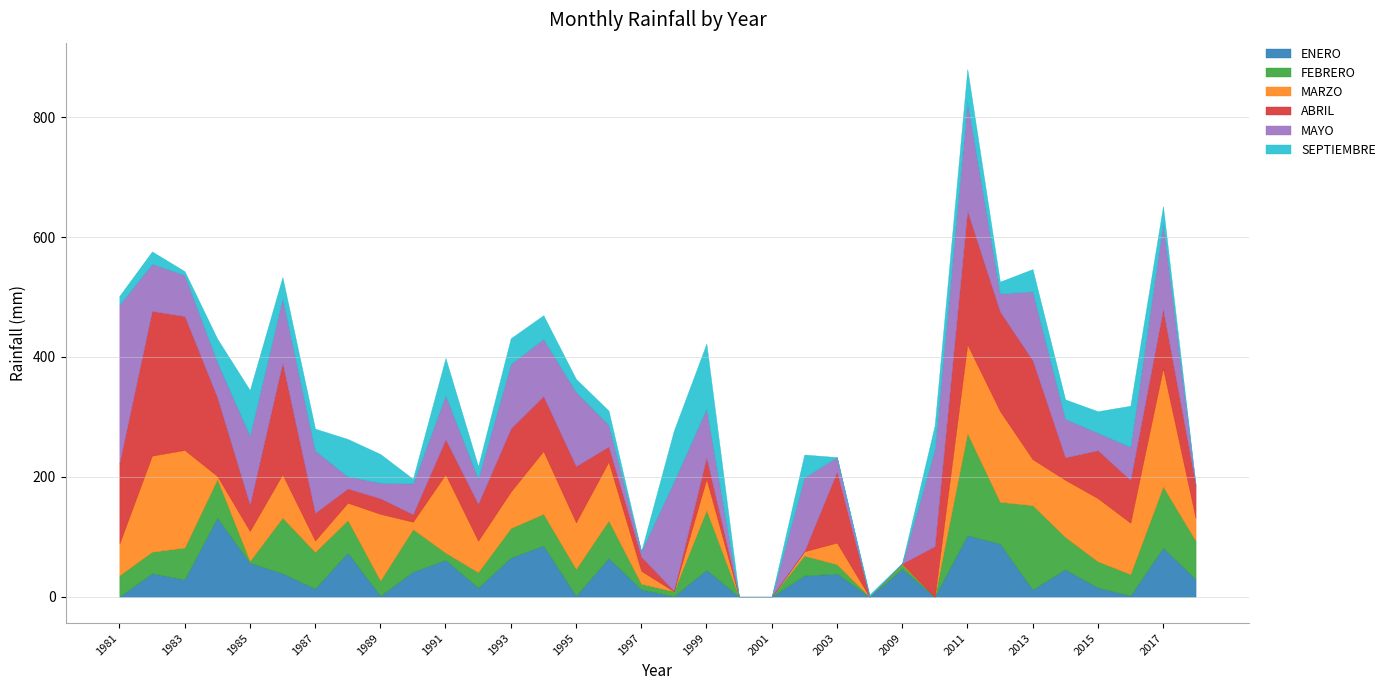

True or false: ABRIL has a value of 165.7 at 2012.

True